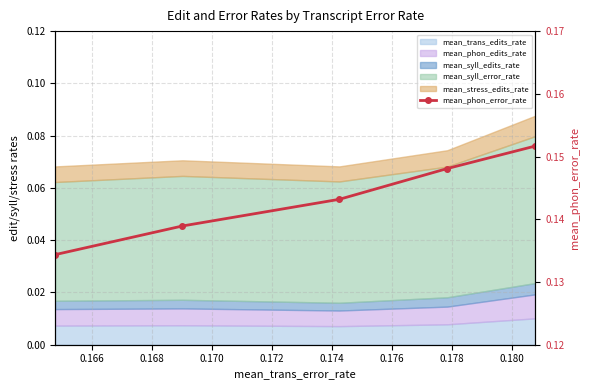

What is the value of the 5th point from the left?

0.1